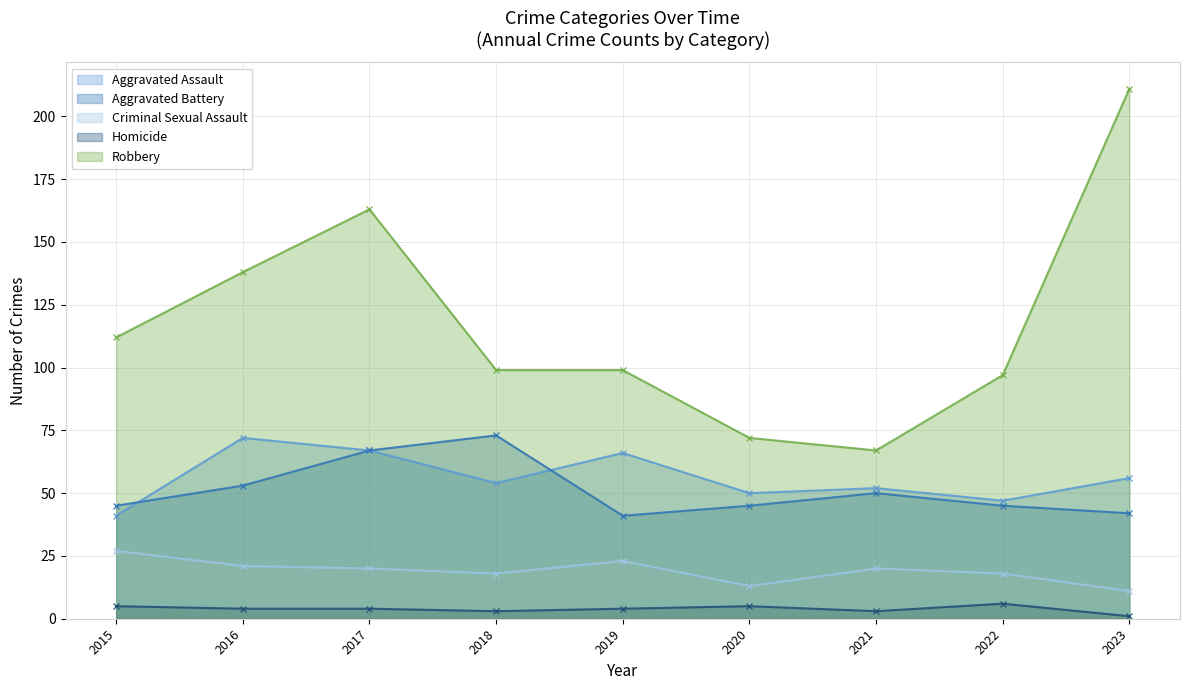

Where does the Robbery series first go above 99?

2015